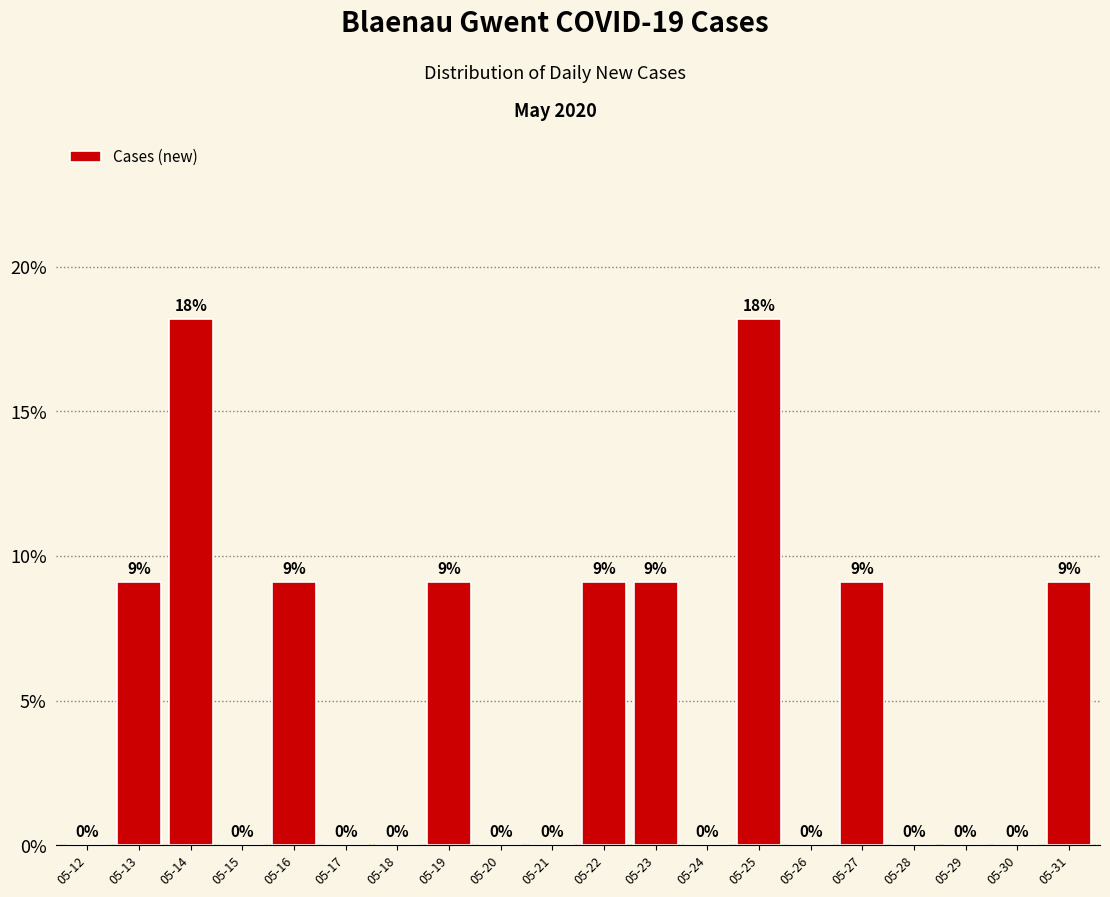

How many data points are above 0?

9